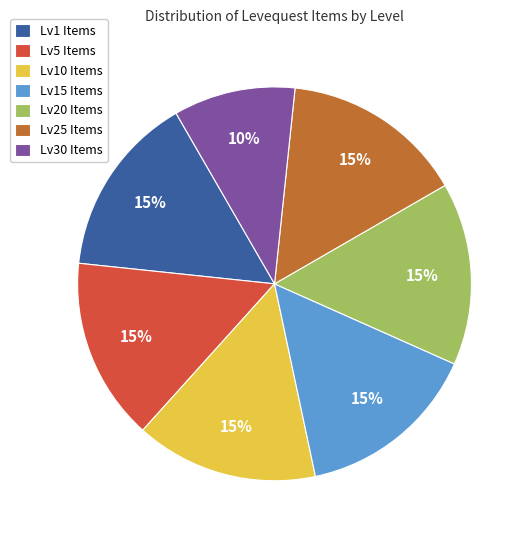

How many segments does this pie chart have?

7